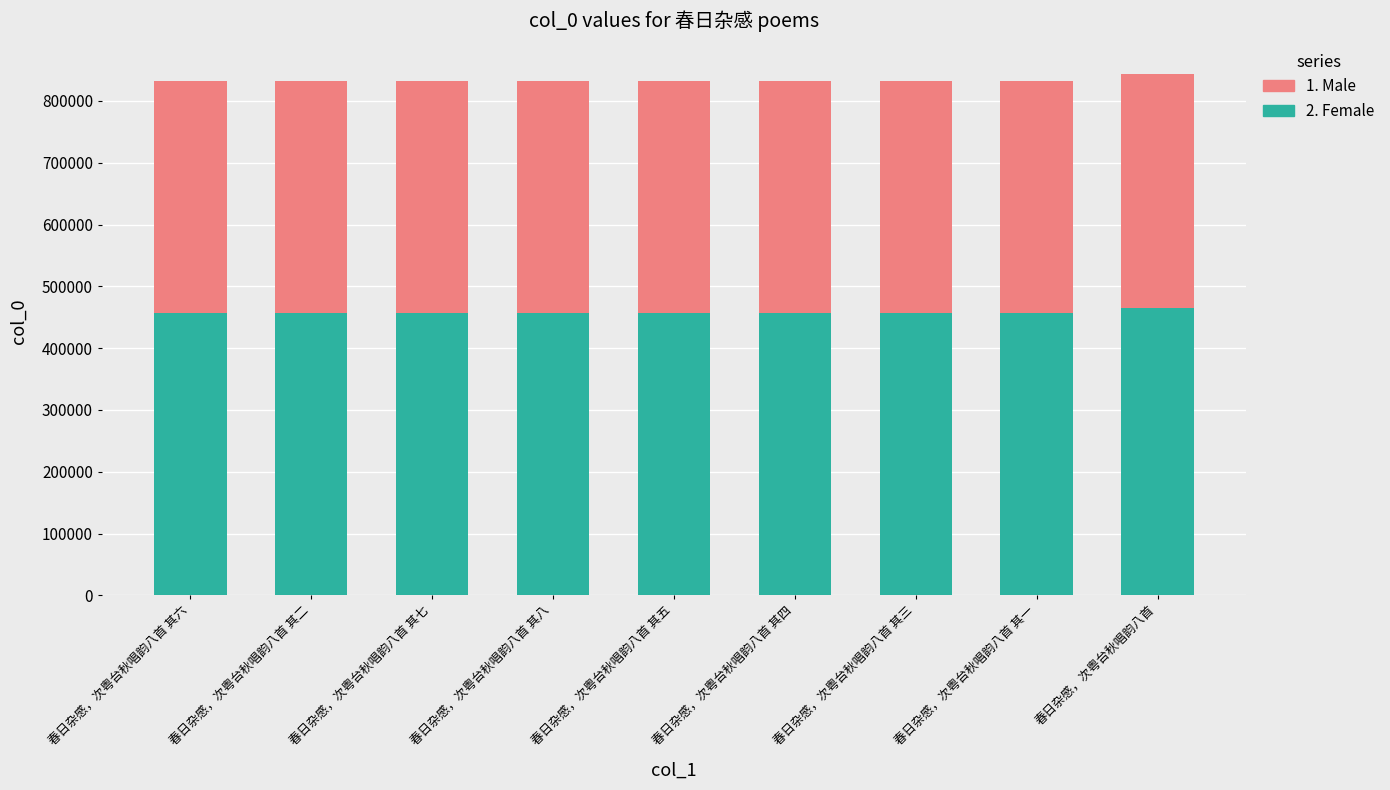

Count the number of data series in this chart.

2